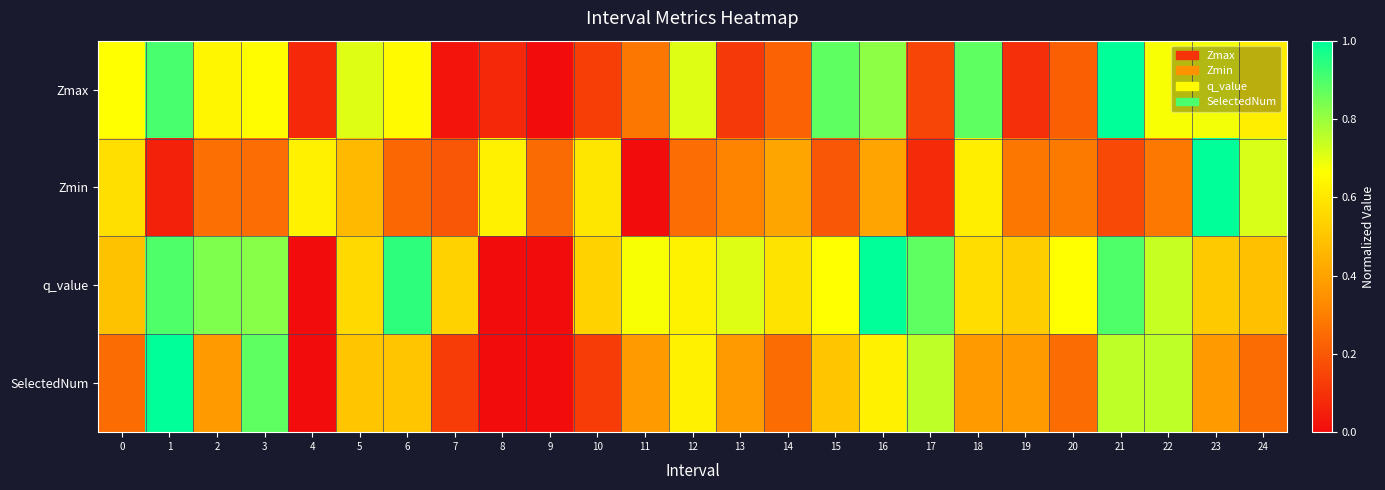

How many distinct data groups are displayed?

4